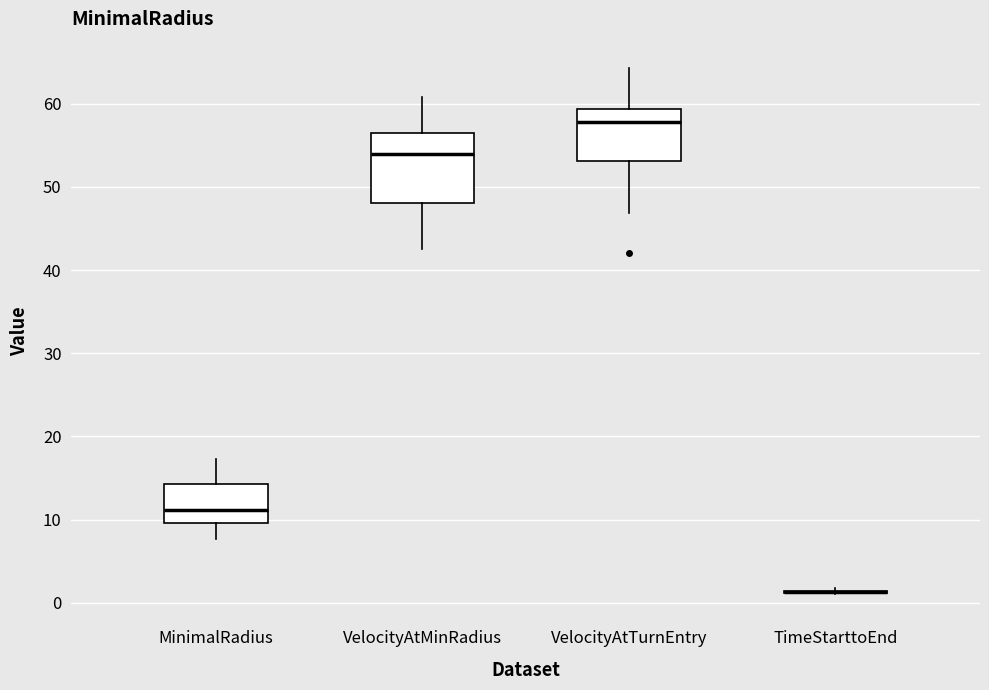

Which box is the tallest, from its lower edge to its upper edge?

VelocityAtMinRadius